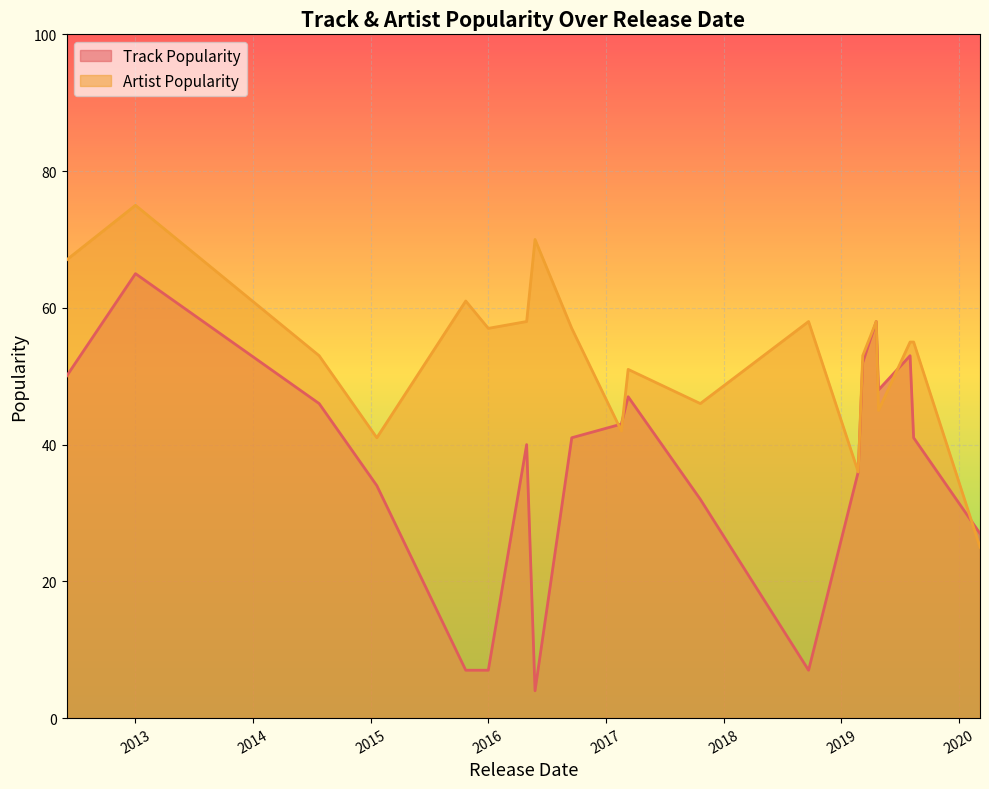

True or false: Artist Popularity has a value of 15 at 2017-10-20.

False